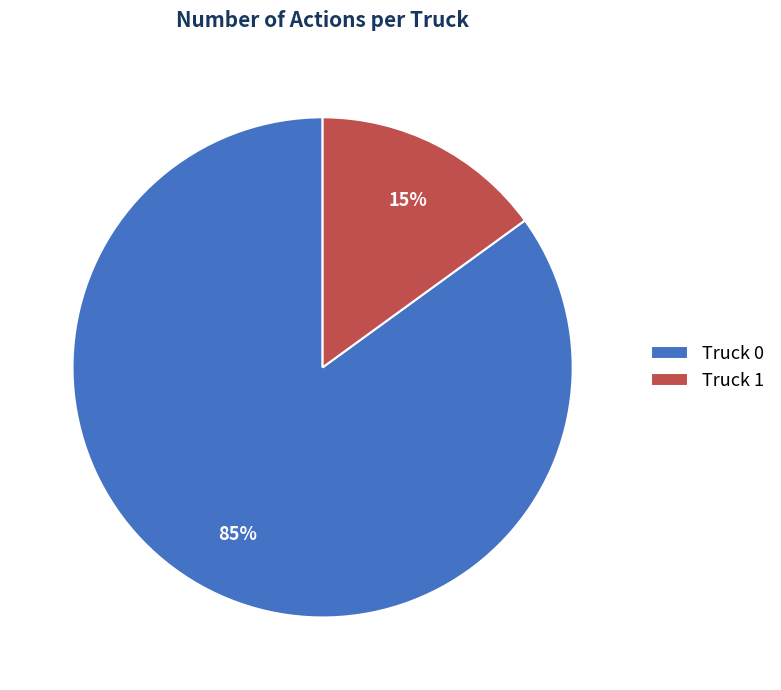

Combined, do Truck 1 and Truck 0 account for over 50%?

Yes